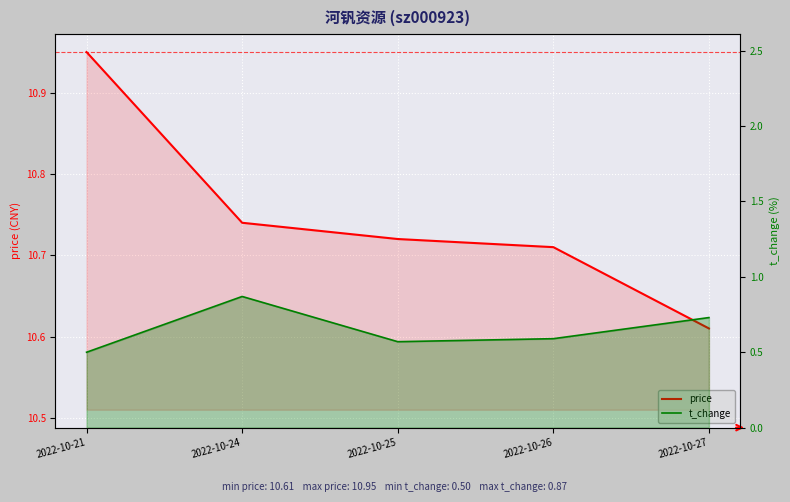

Which series has the largest range (max minus min)?

t_change